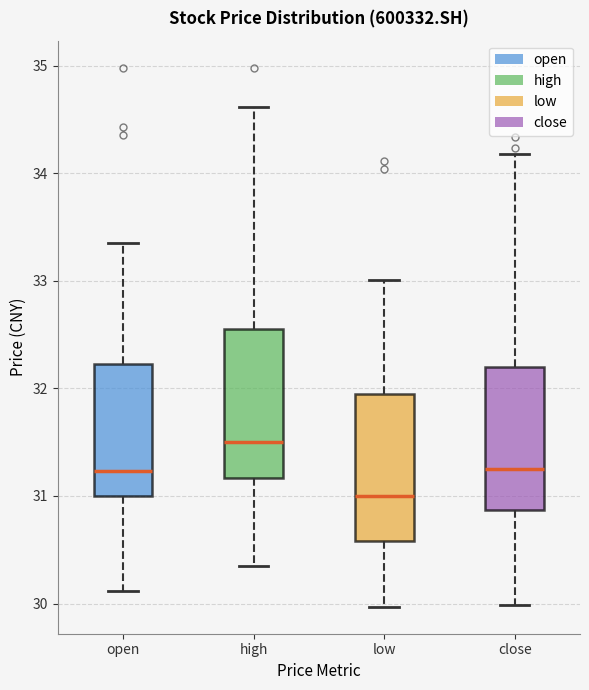

Reading left to right, transcribe this box plot: for each box, give where its median line is, the range the box spans, and where its two whiskers end, as read against the y-axis. The values are not printed on the chart, so give them approximately, as read against the axis.

open: median 31.2, box 31.0 to 32.2, whiskers 30.1 to 33.4
high: median 31.5, box 31.2 to 32.6, whiskers 30.4 to 34.6
low: median 31.0, box 30.6 to 31.9, whiskers 30.0 to 33.0
close: median 31.3, box 30.9 to 32.2, whiskers 30.0 to 34.2